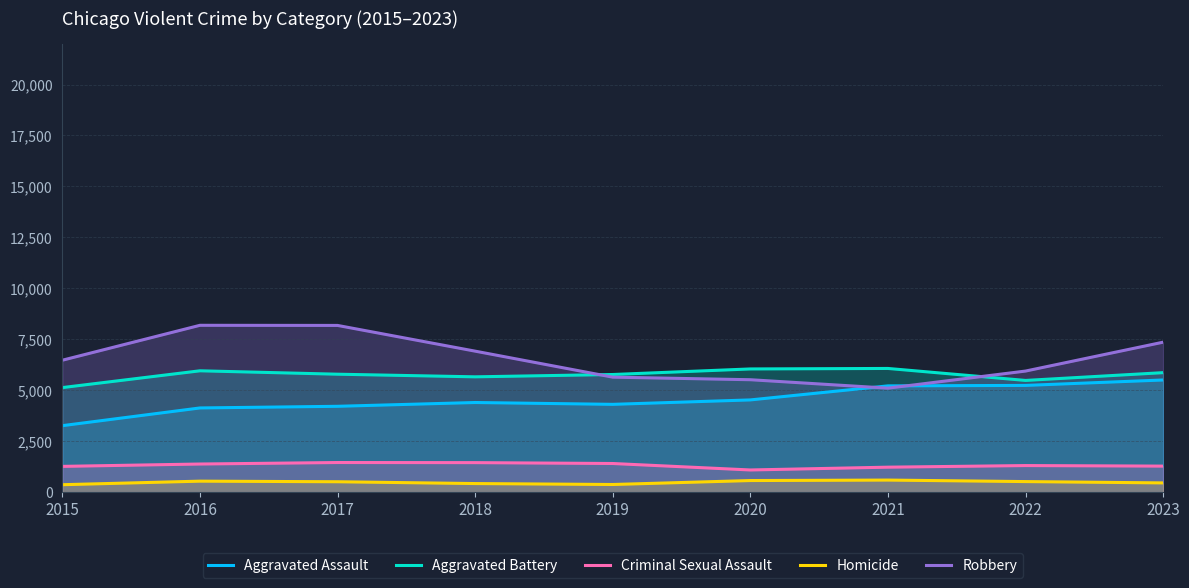

What is the sum of the Aggravated Assault values at 2022 and 2023?

10740